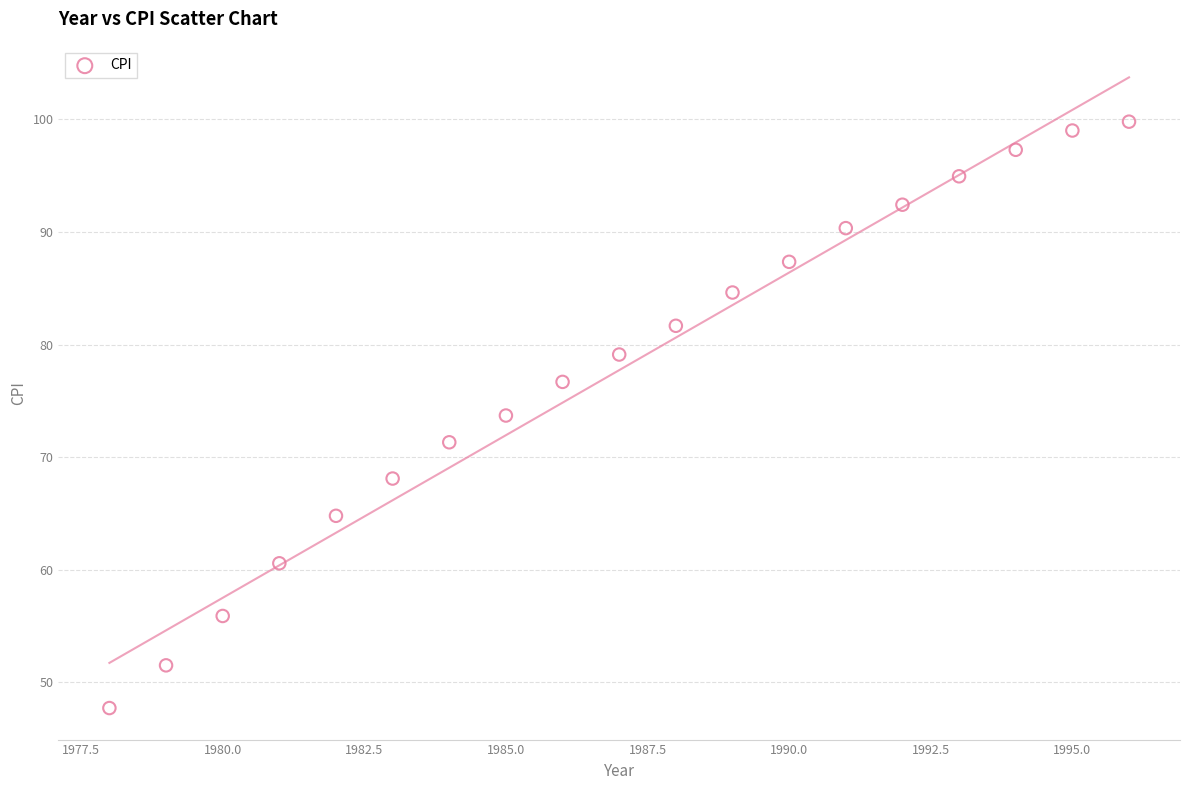

What Y value in the scatter plot is closest to 73?

73.7